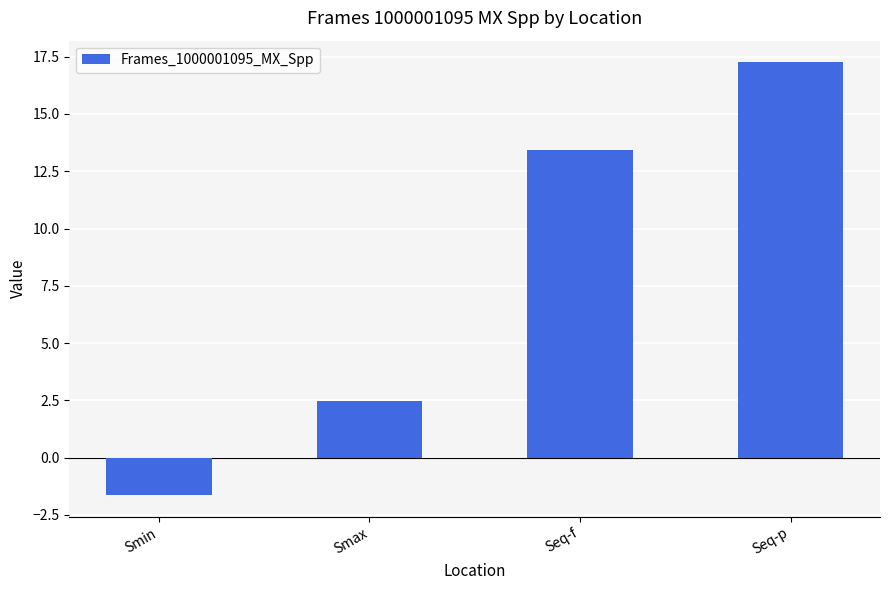

The value at Seq-p is 17.3. True or false?

True